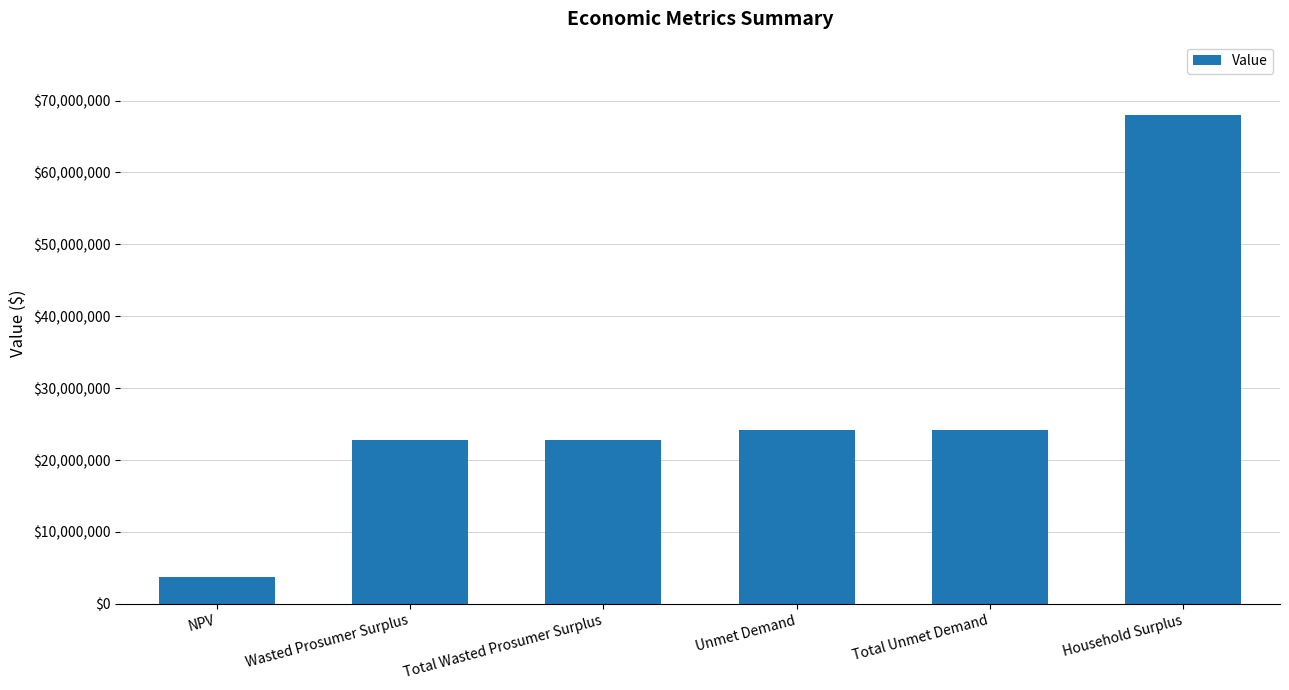

What is the change in value from NPV to Household Surplus?

+64234929.4